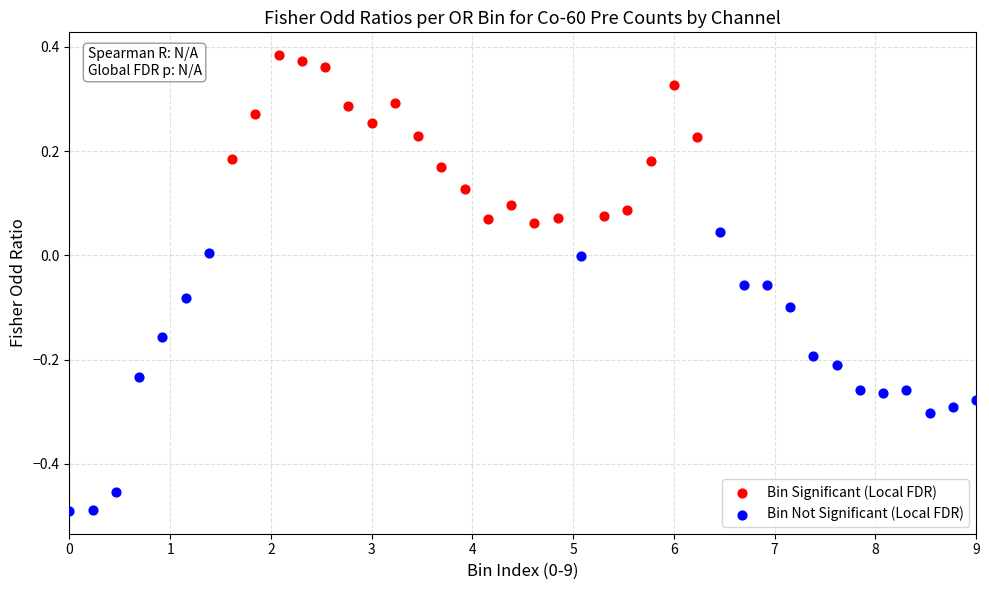

Which series reaches the minimum Y coordinate?

Bin Not Significant (Local FDR)